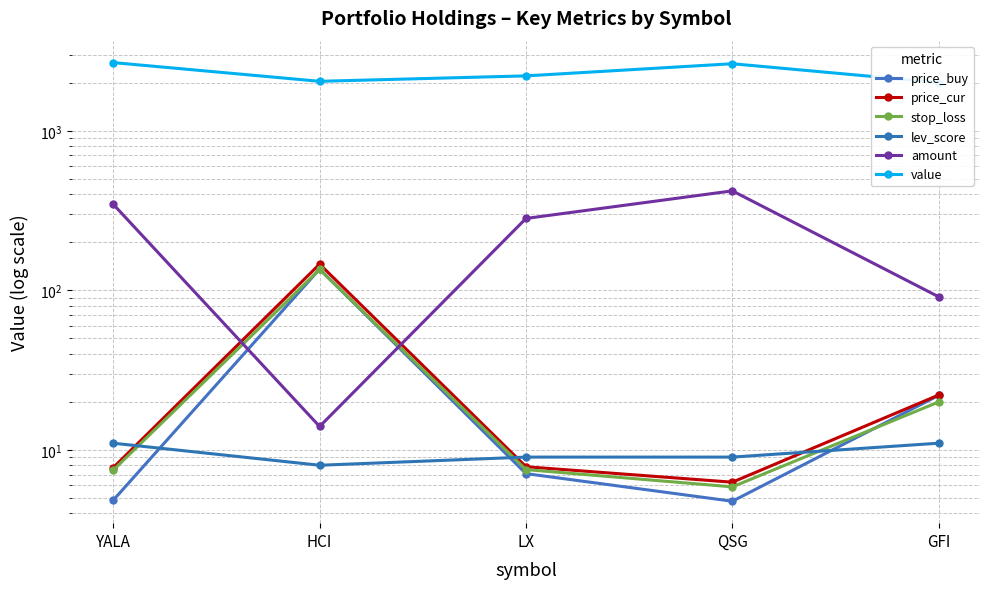

At which label does price_buy reach its minimum?

QSG